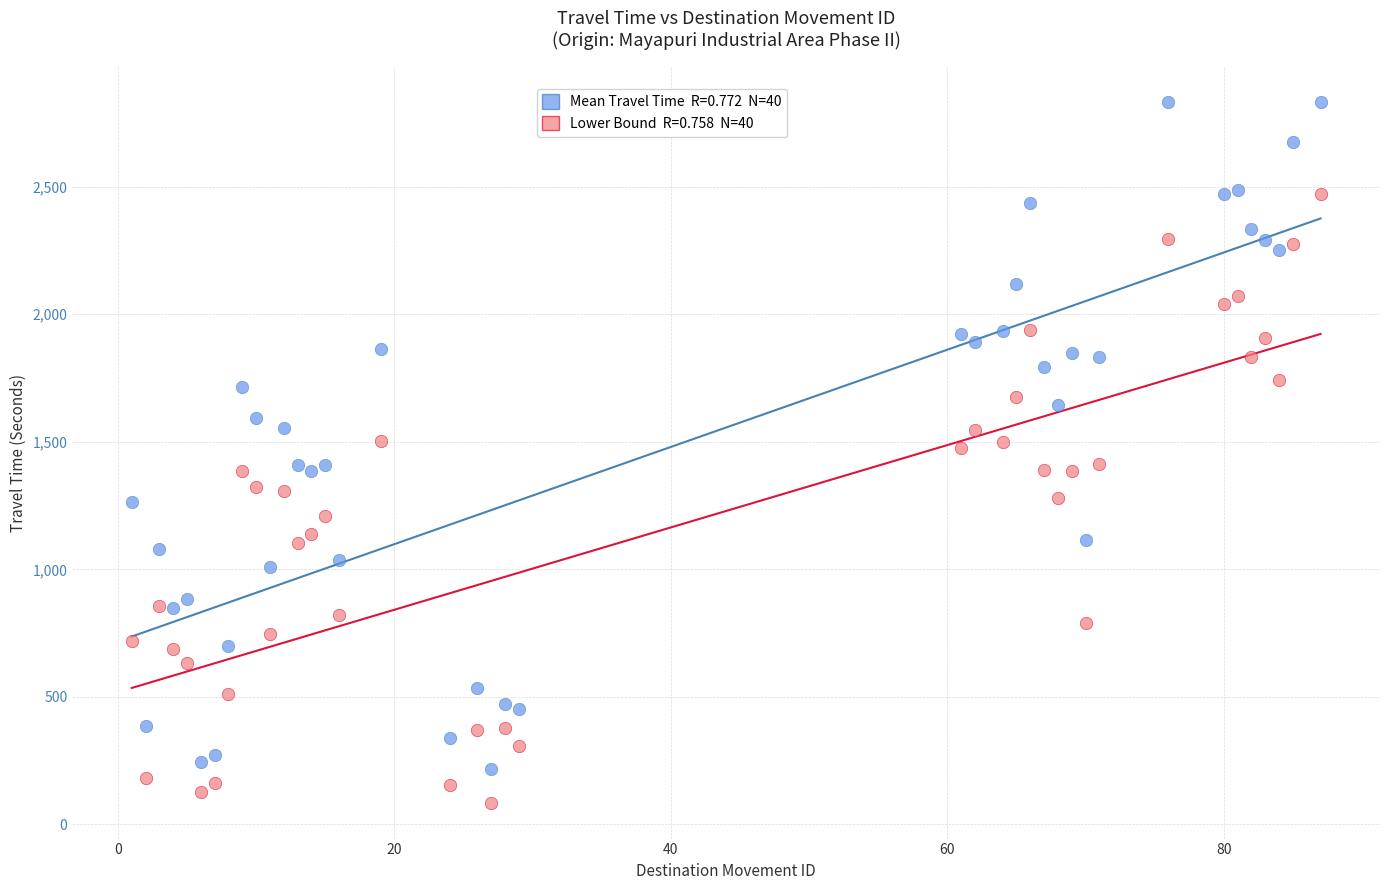

Across all data points, what is the range of X values (max minus min)?

86